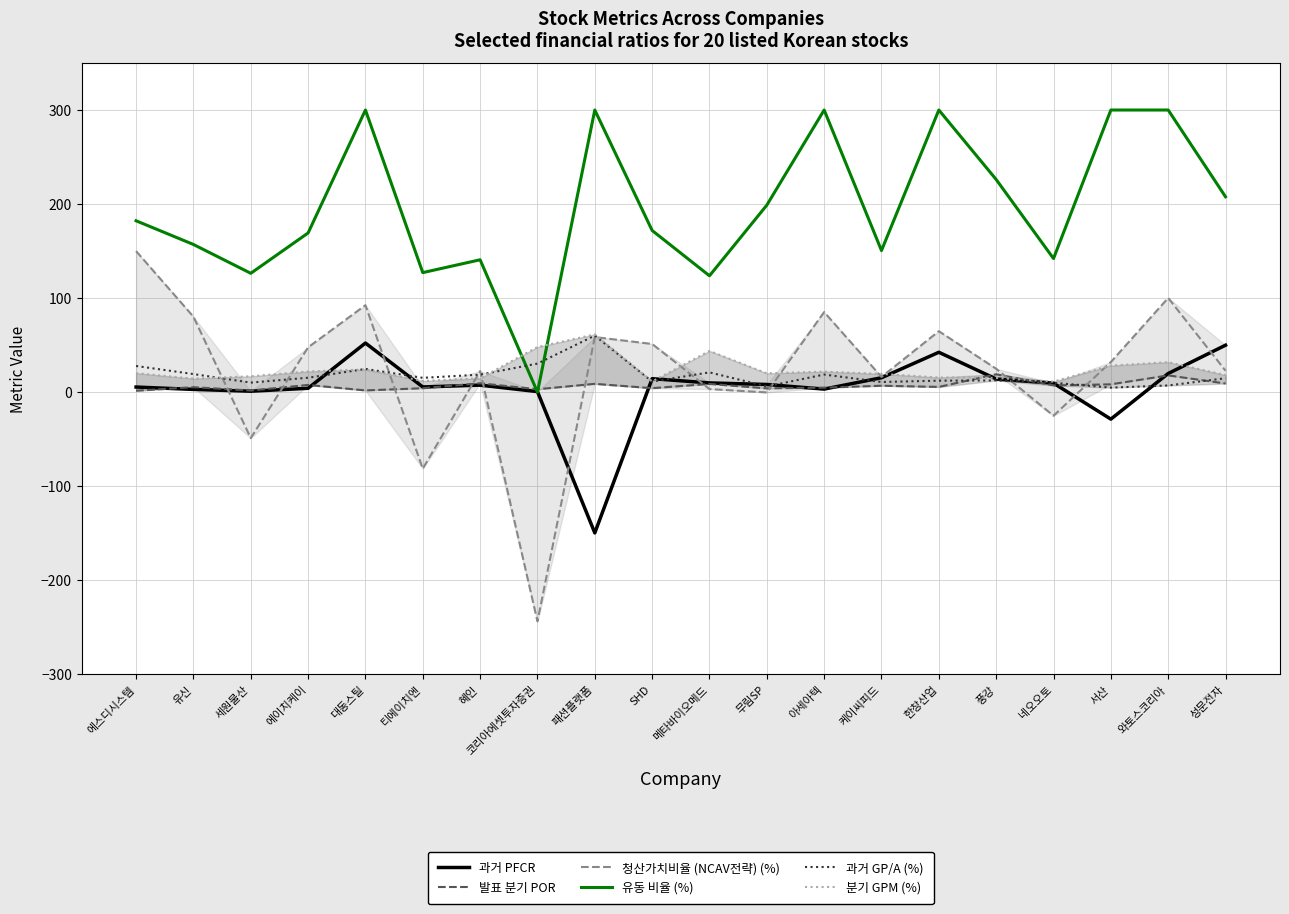

What position from the right is 유신?

19